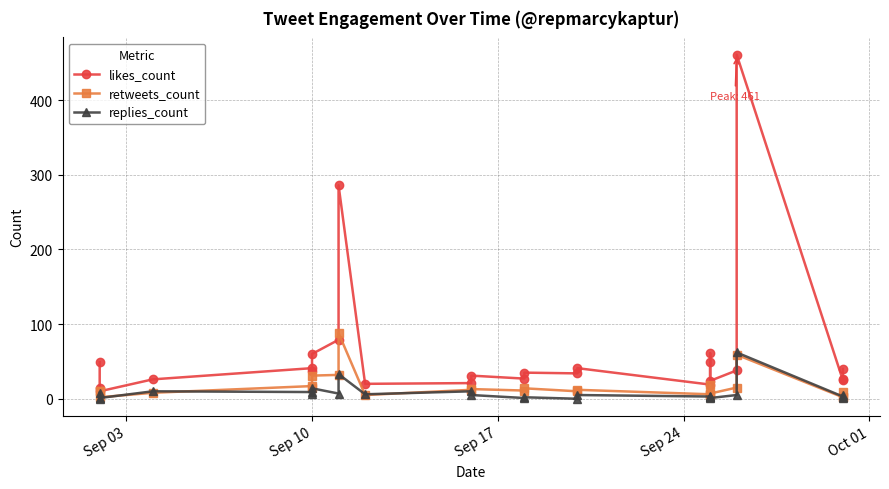

The value of replies_count at Sep 10 is 4. True or false?

False